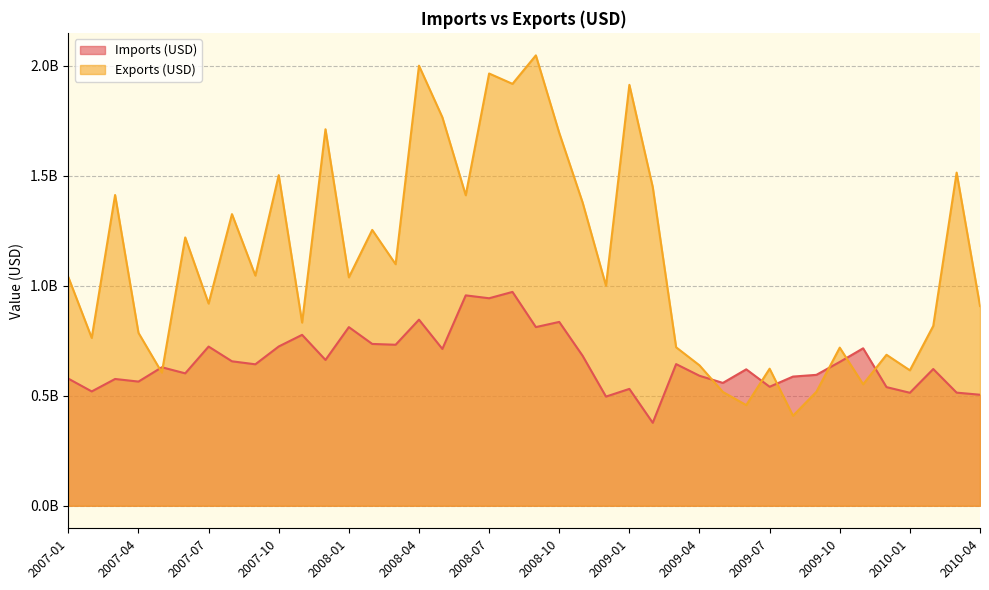

Which series has the largest total across all categories?

Exports (USD)